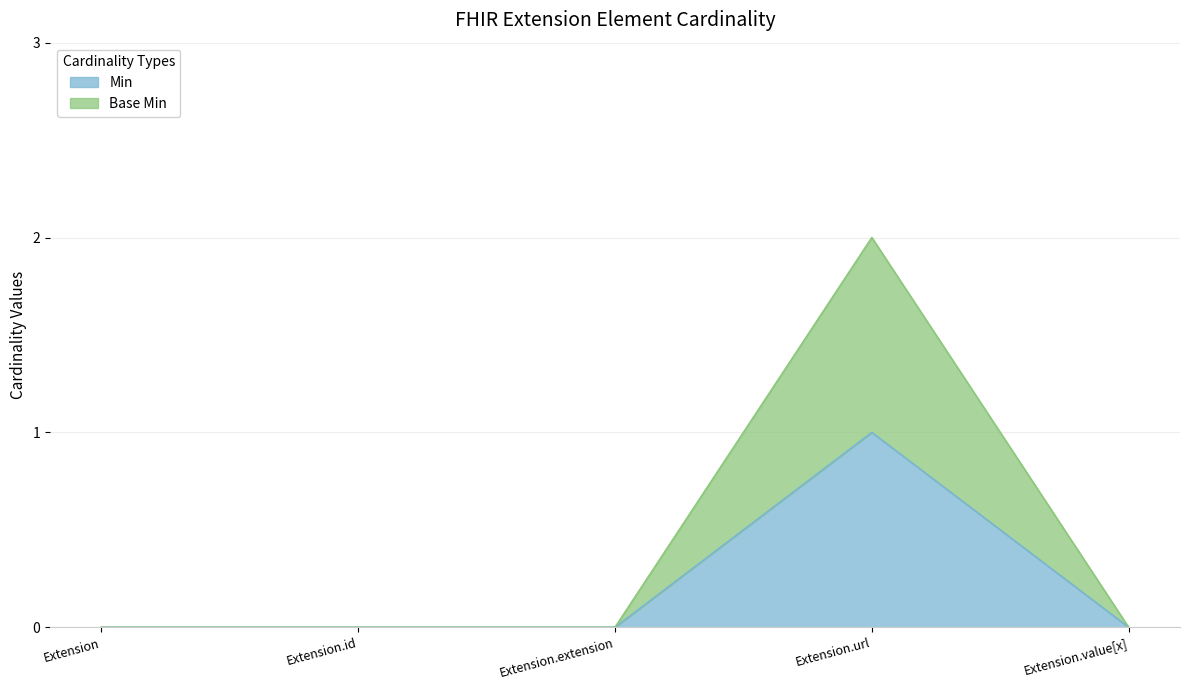

True or false: Base Min has more than 1 points higher than both neighbors.

False